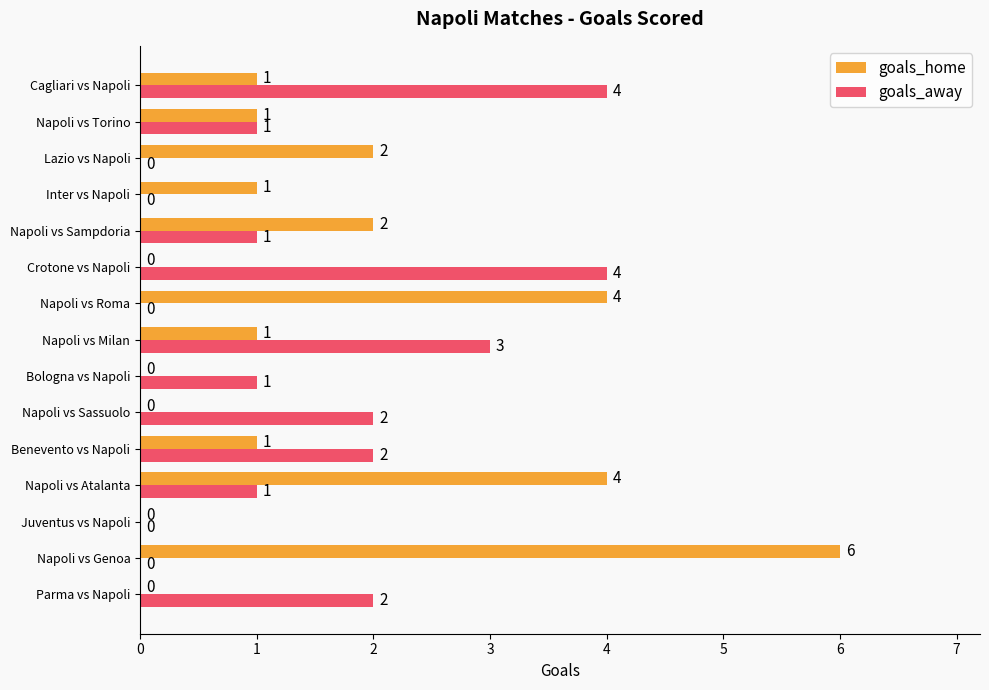

Which series has the largest total across all categories?

goals_home